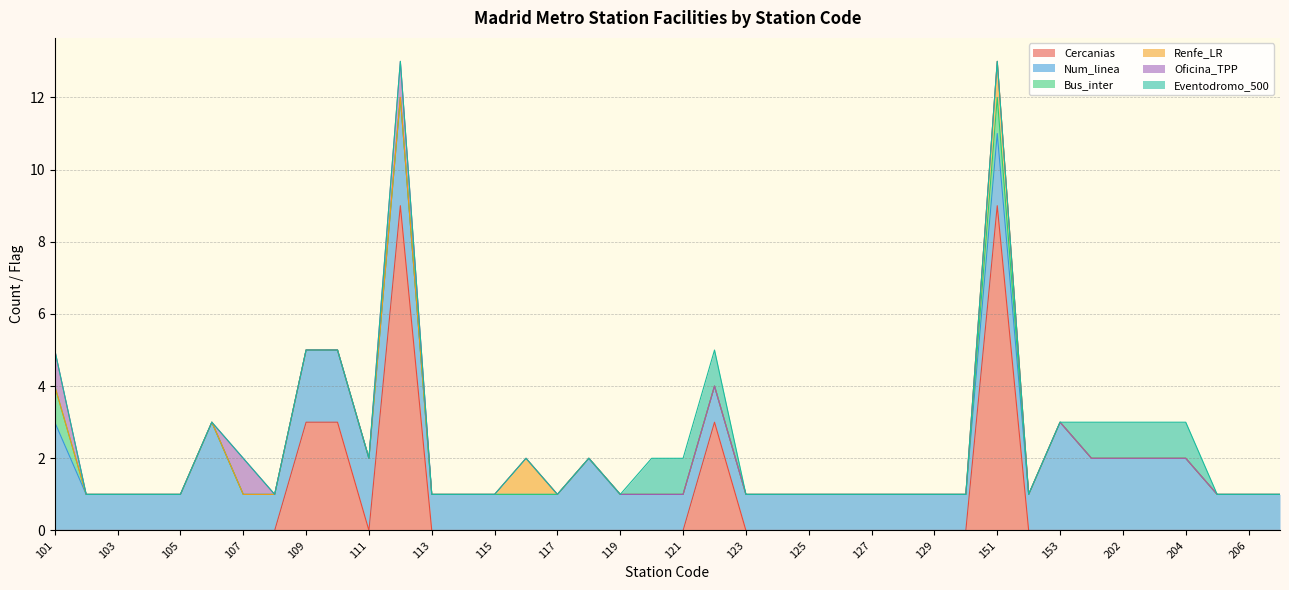

At which label does Num_linea reach its minimum?

102